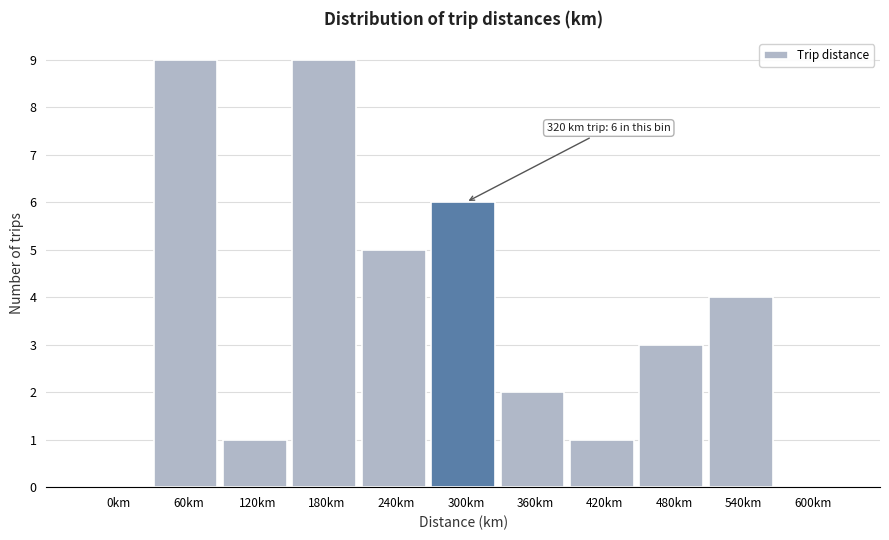

Reading left to right, transcribe all the data shown in this chart.

0km=0	60km=9	120km=1	180km=9	240km=5	300km=6	360km=2	420km=1	480km=3	540km=4	600km=0